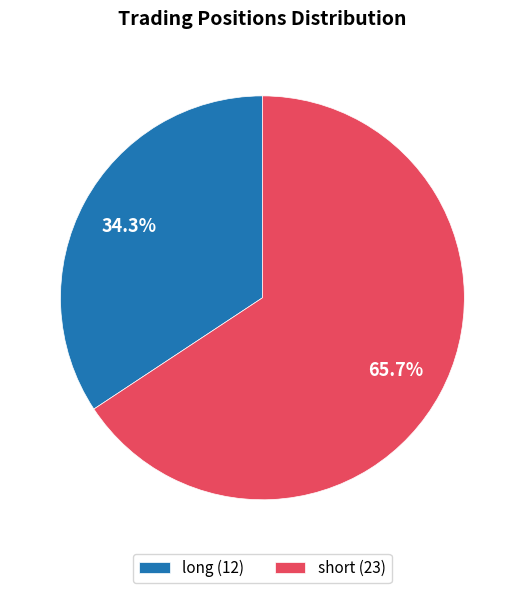

What is the ratio of the value at short (23) to the value at long (12)?

1.9